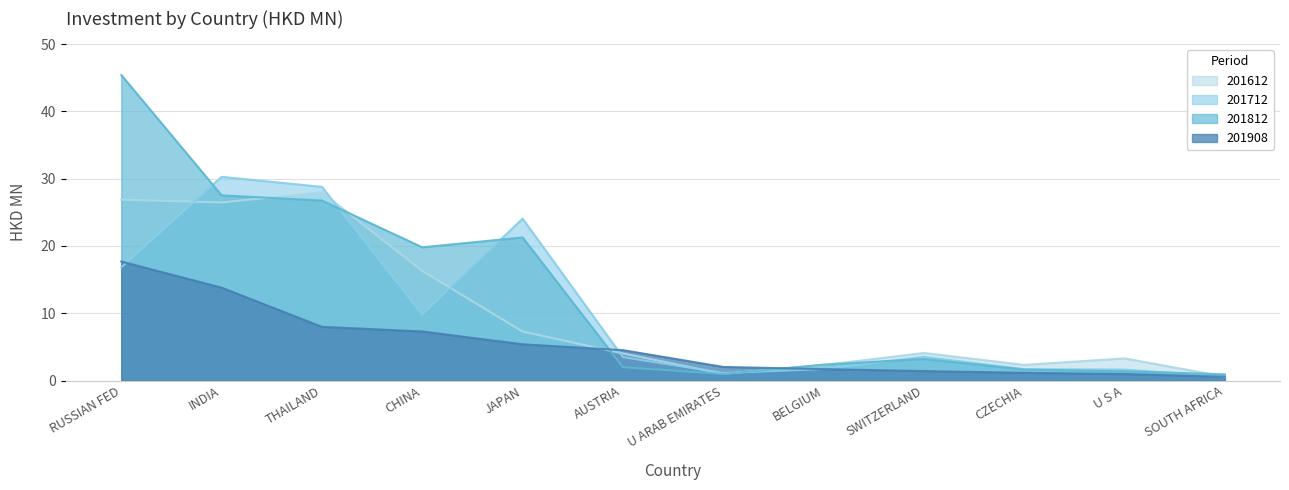

What is the label of the 11th point from the right?

INDIA